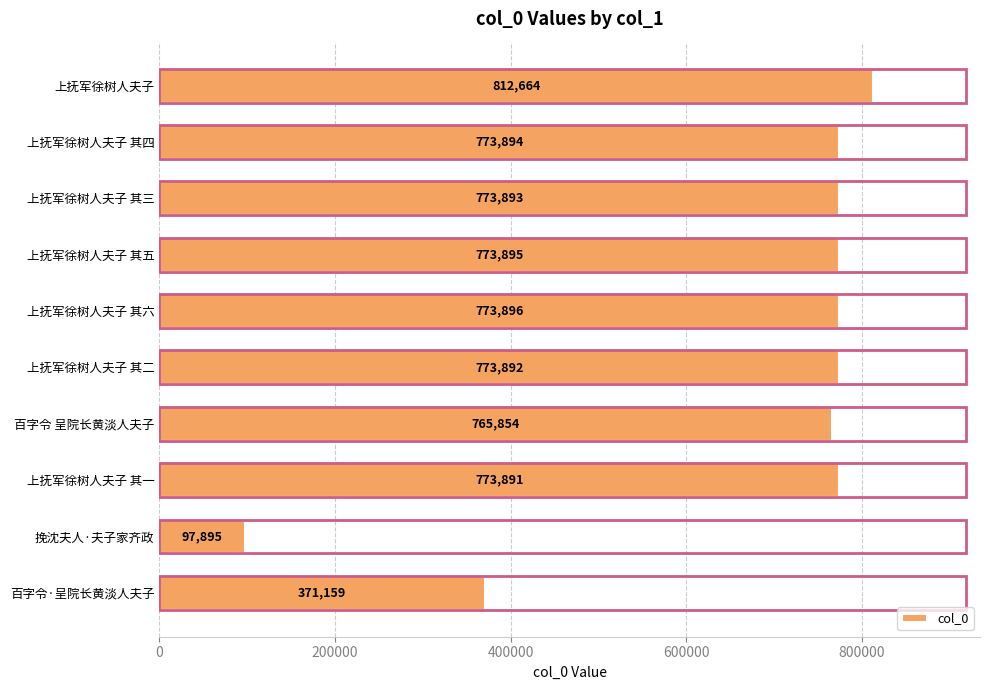

What is the value of the 9th bar from the top?

97895